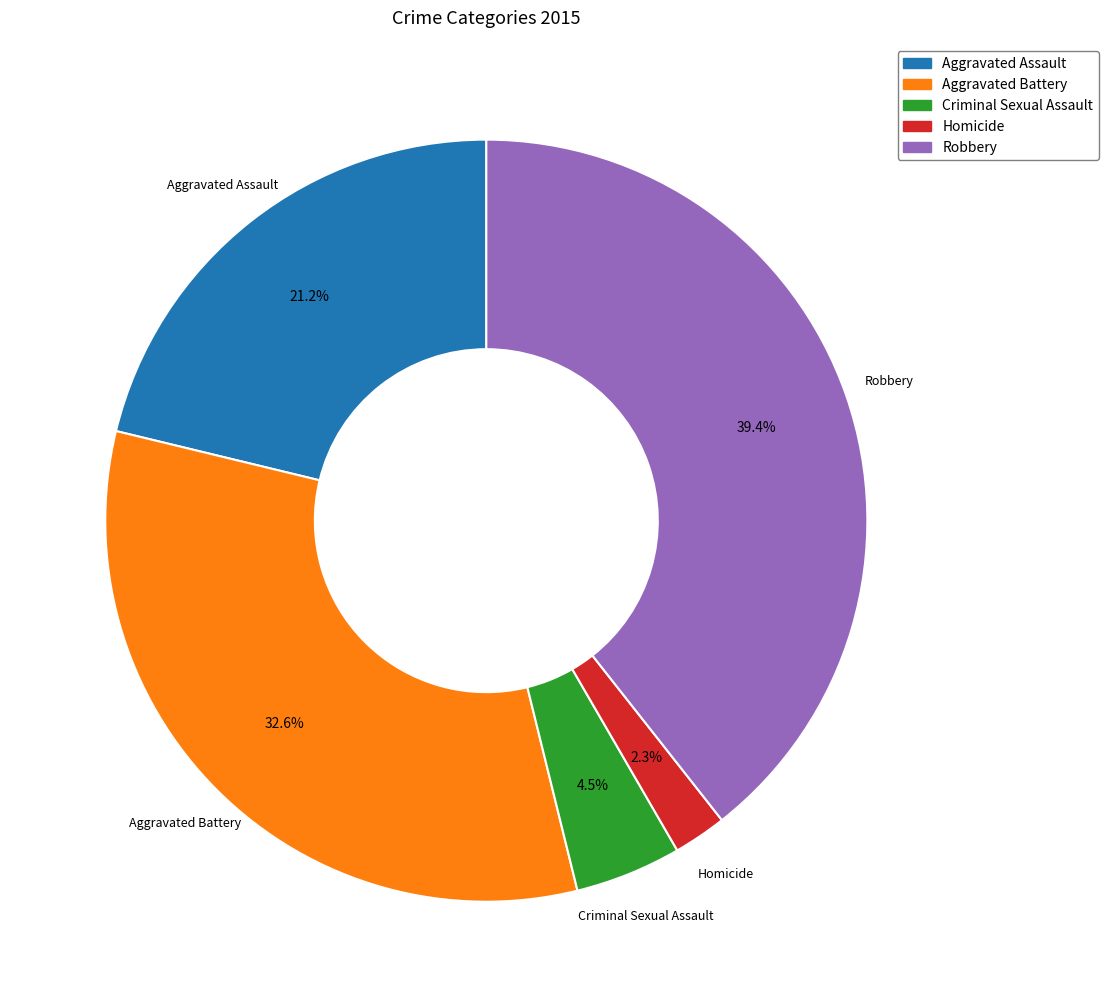

How many segments does this pie chart have?

5